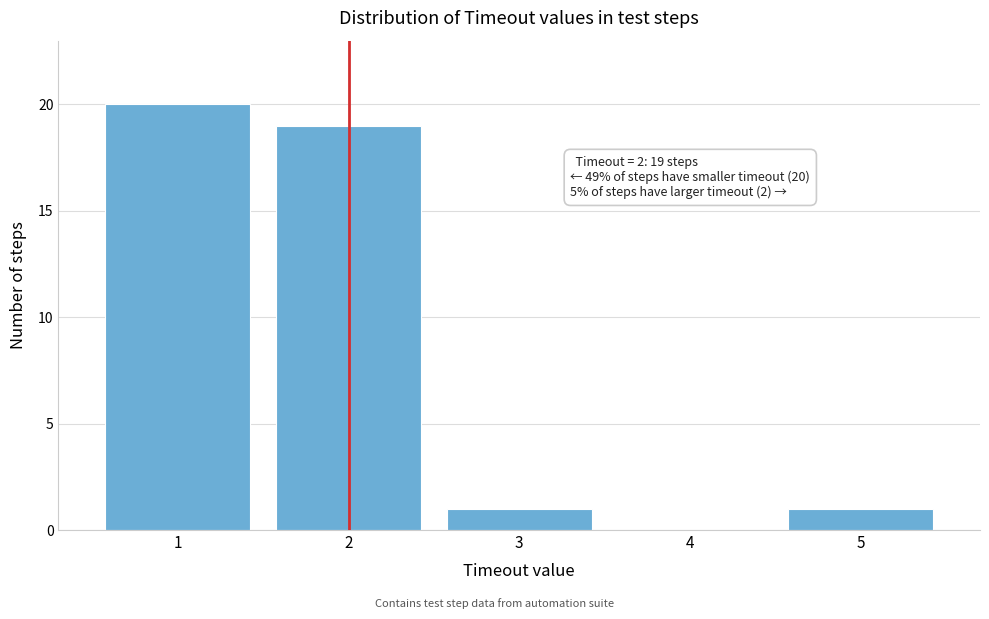

Over which range of the x-axis is the bar tallest?

0.5 to 1.5